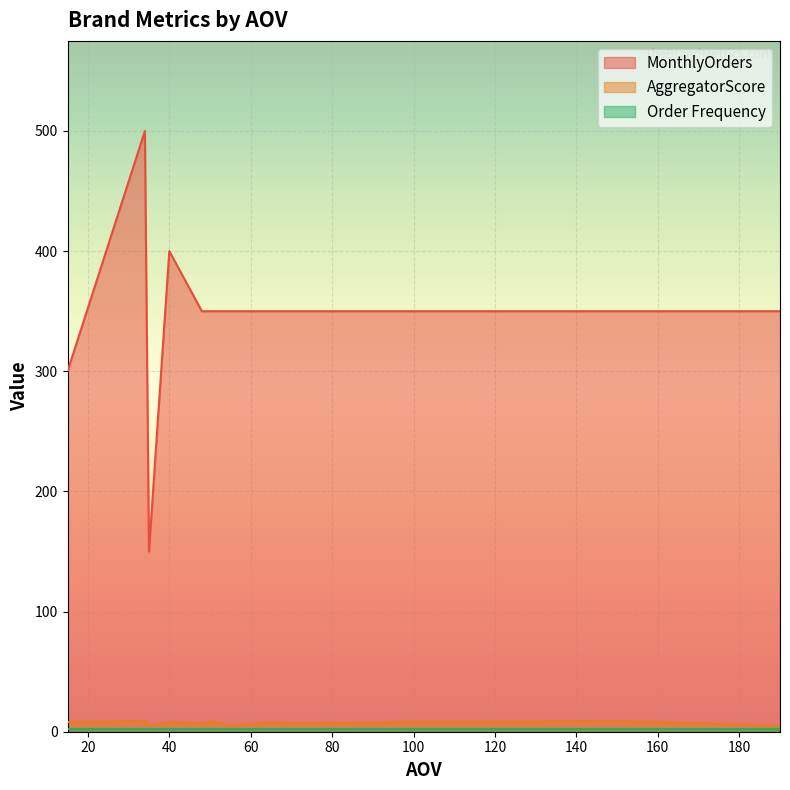

What is the maximum value shown in the chart?

500